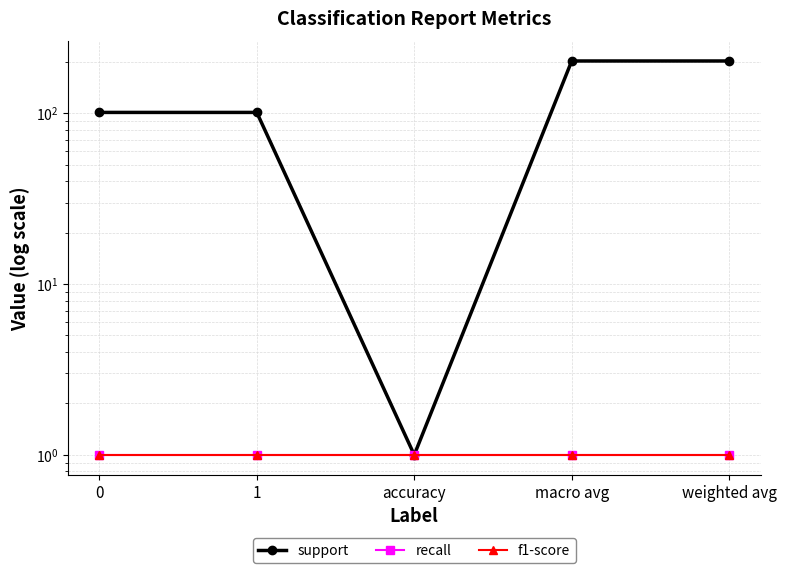

The value of support at accuracy is 1. True or false?

False